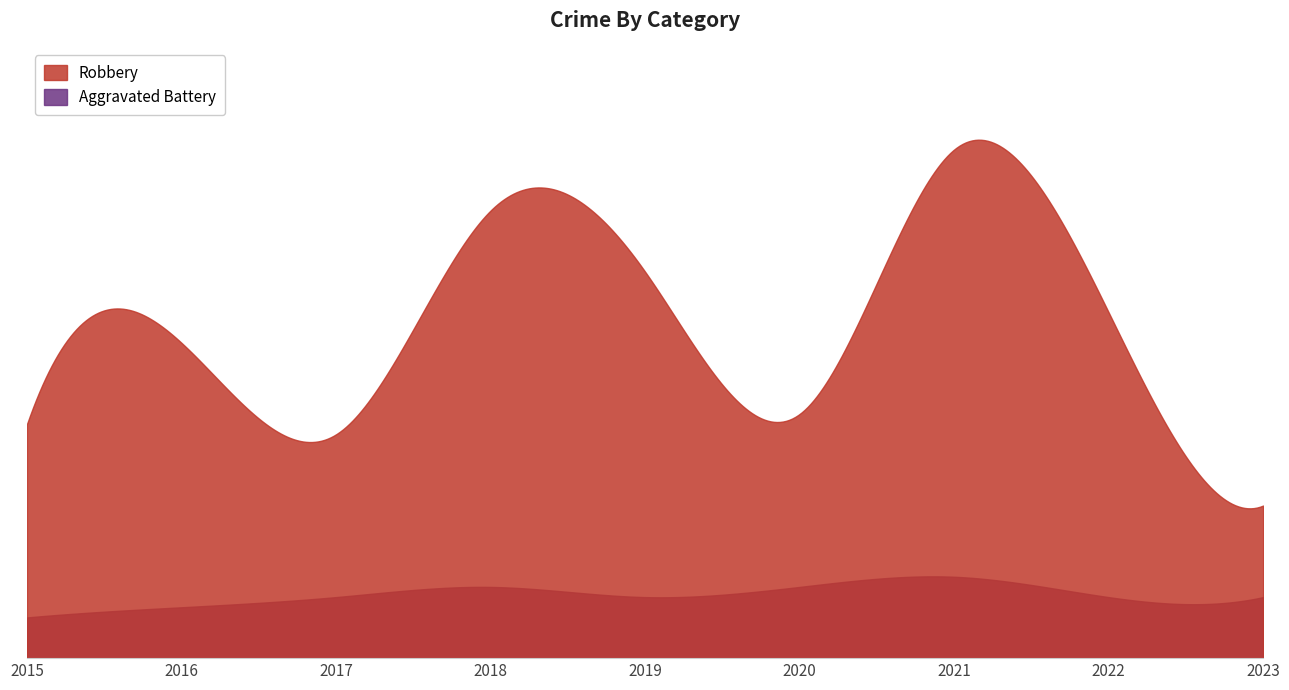

How many interior local peaks does the Robbery series have?

3